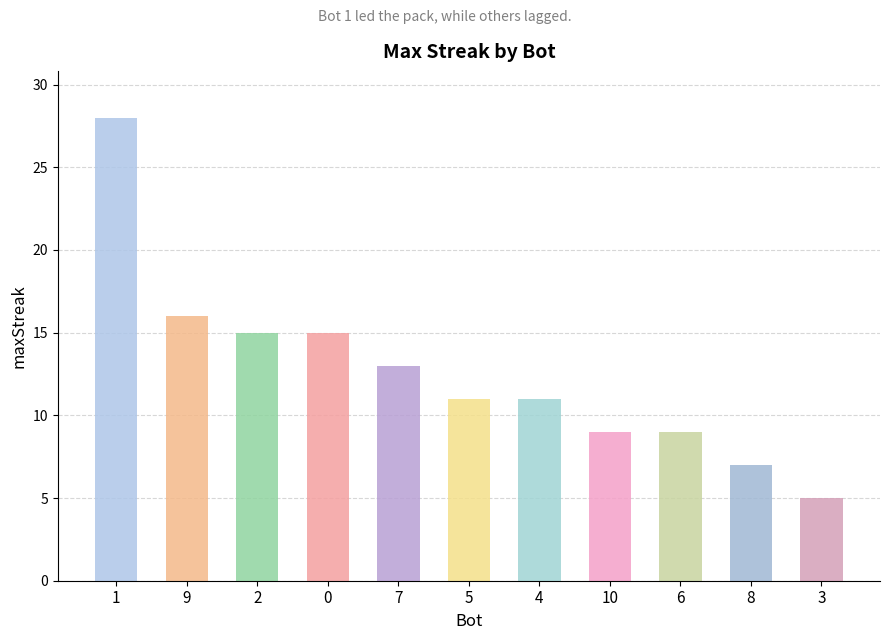

What is the average value?

13